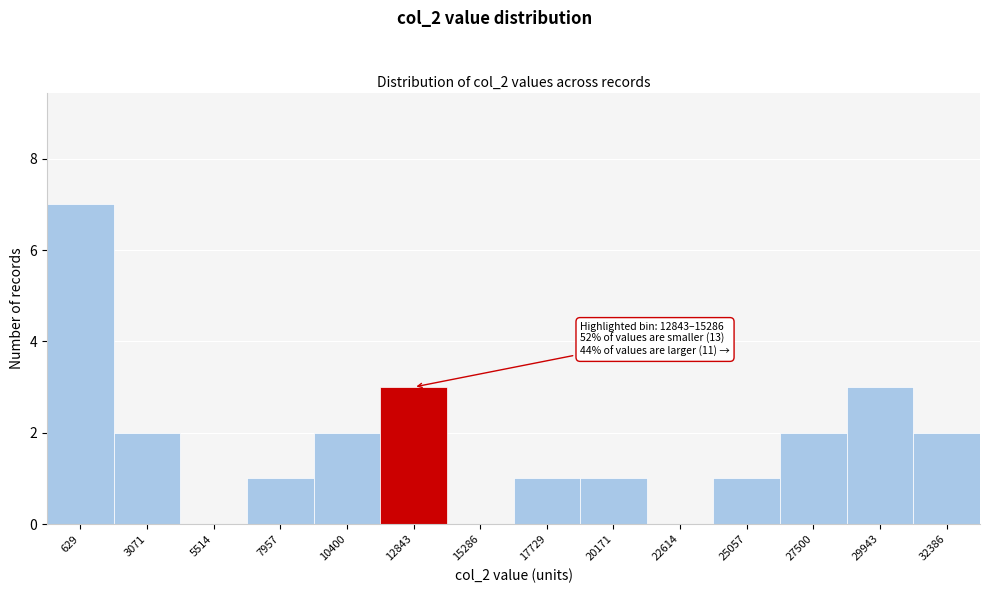

Reading left to right, transcribe all the data shown in this chart.

629=7	3071=2	5514=0	7957=1	10400=2	12843=3	15286=0	17729=1	20171=1	22614=0	25057=1	27500=2	29943=3	32386=2